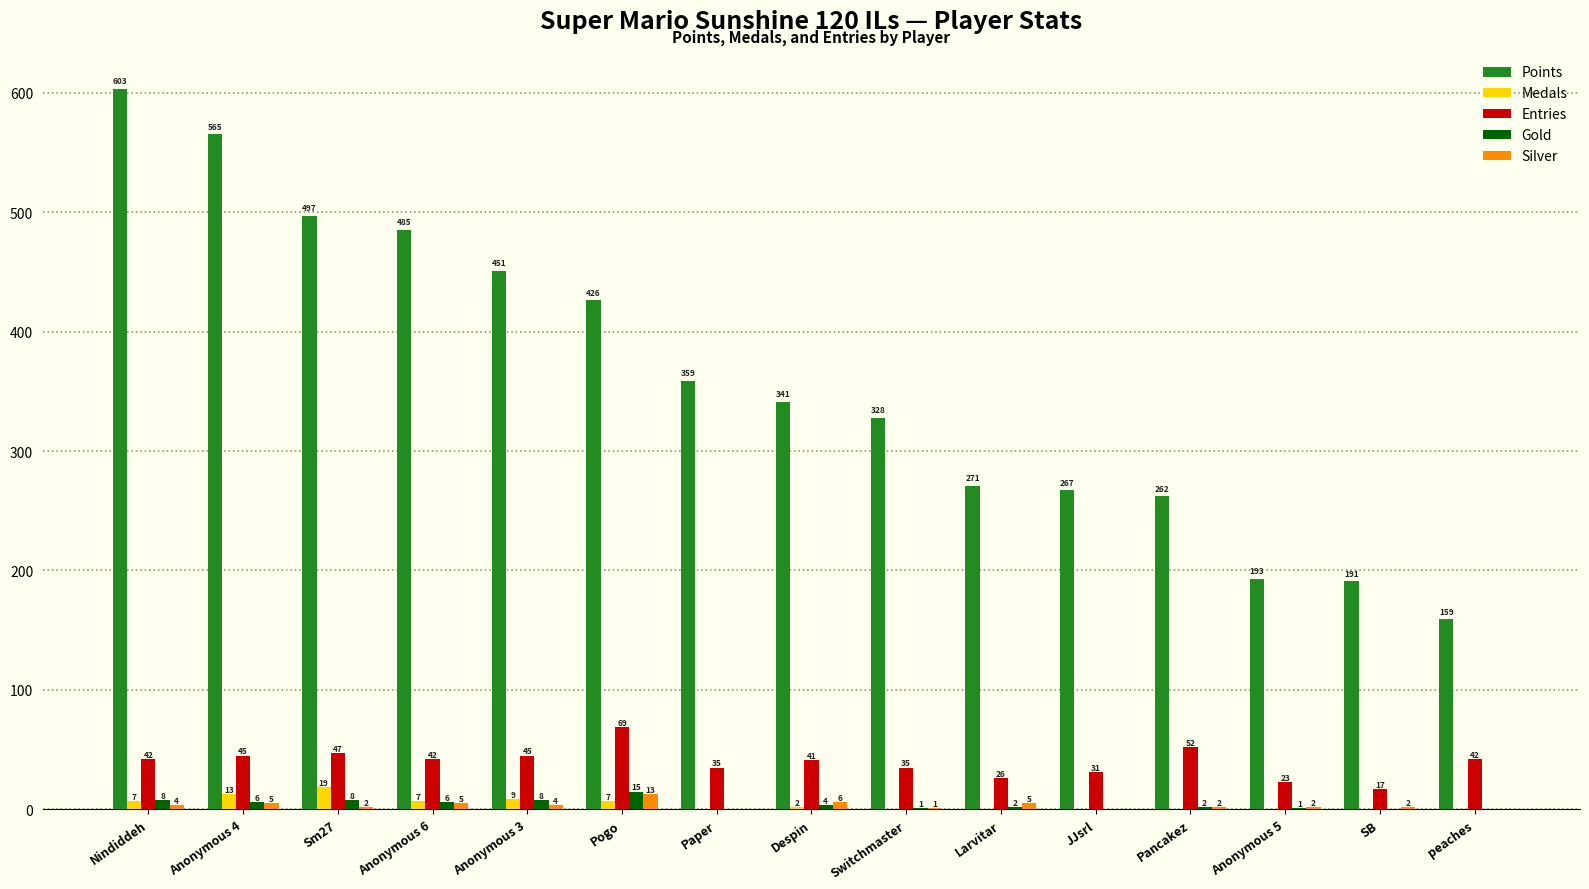

What is the spread (max minus min) of values at Despin?

339